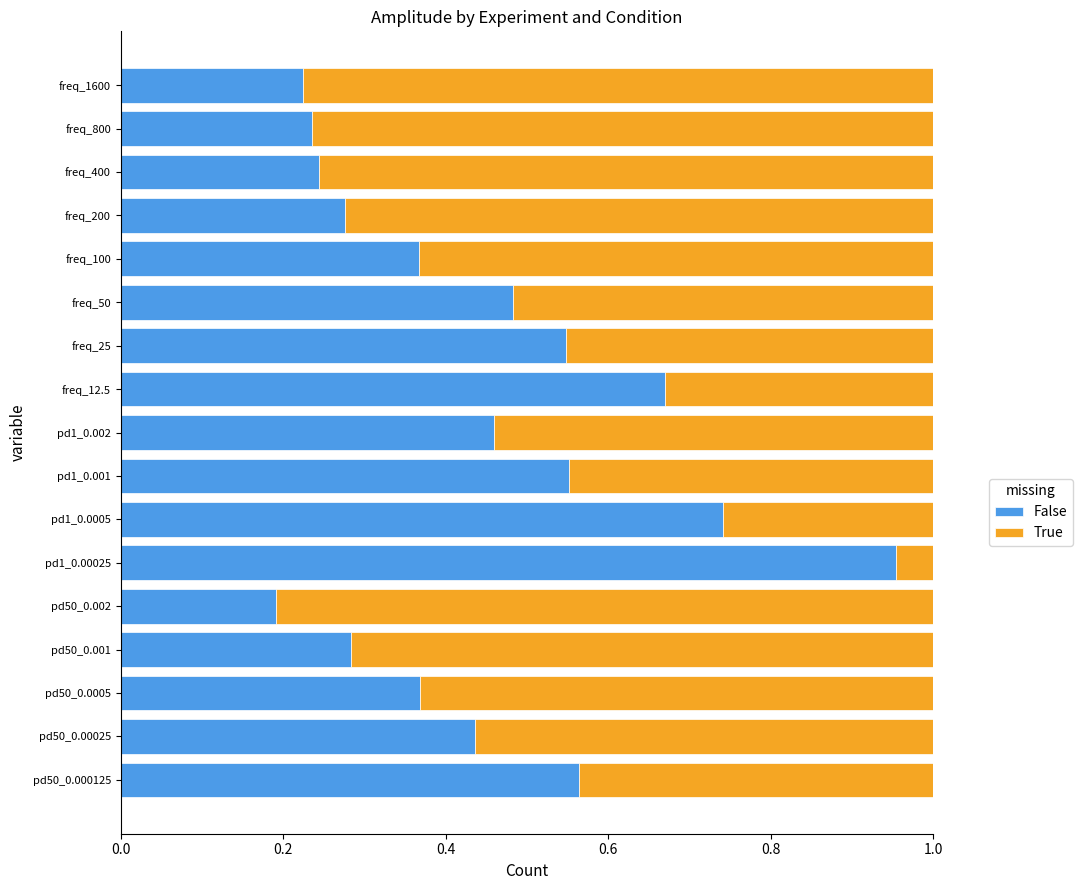

What is the sum of the False values at freq_12.5 and pd50_0.002?

0.9